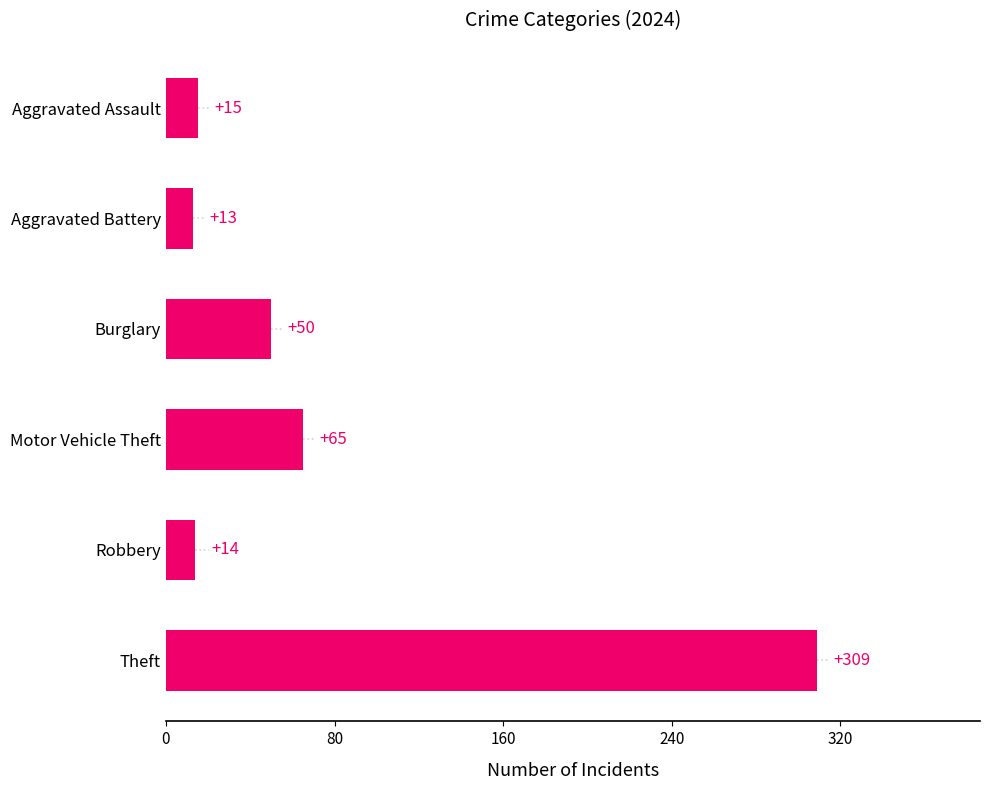

What is the sum of the values at Aggravated Assault and Aggravated Battery?

28